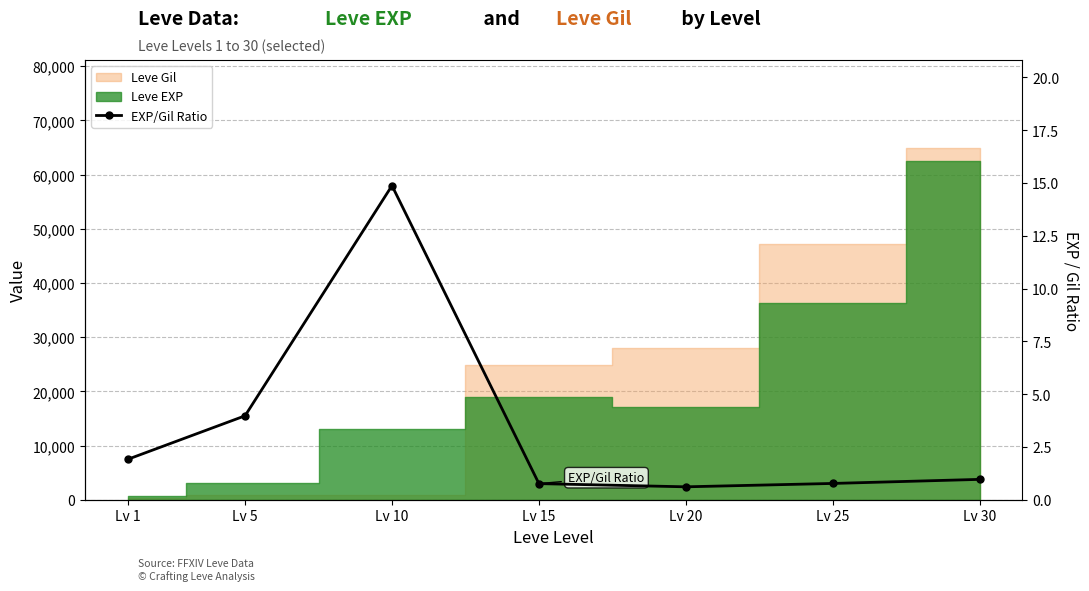

What is the value of the 5th point from the left?

0.6